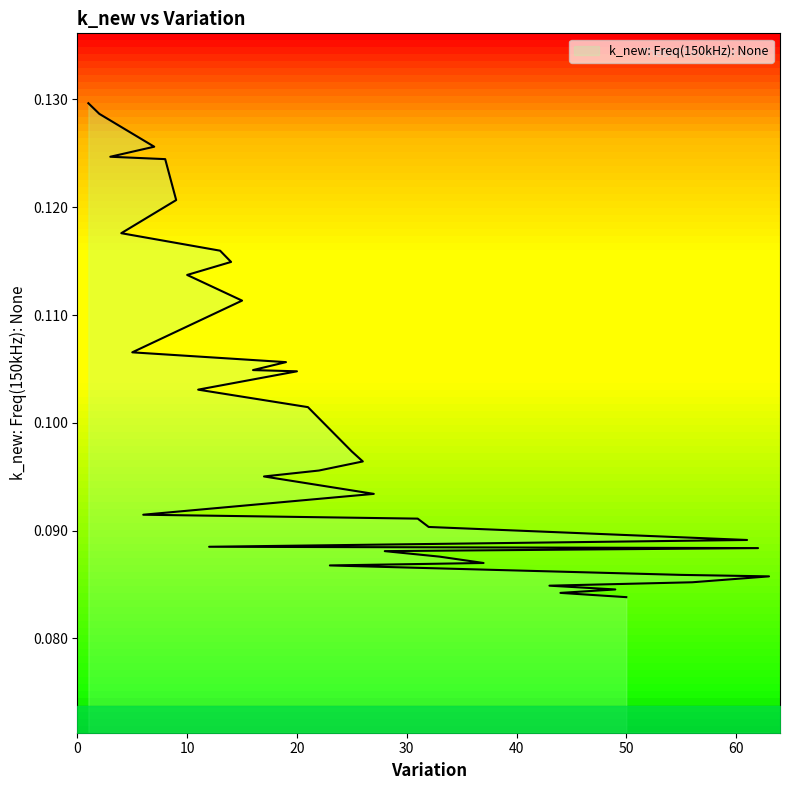

The value at 16 is 0.1. True or false?

True